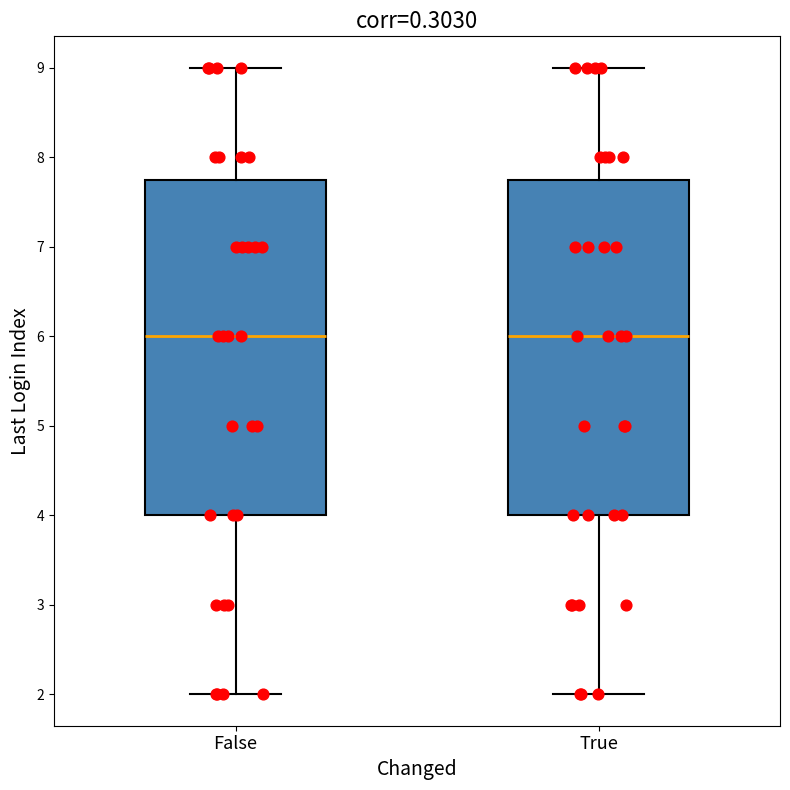

Reading left to right, read every box against the y-axis: the position of its median line, the range the box covers, and the ends of its whiskers. The values are not printed on the chart, so give them approximately, as read against the axis.

False: median 6.0, box 4.0 to 7.8, whiskers 2.0 to 9.0
True: median 6.0, box 4.0 to 7.8, whiskers 2.0 to 9.0